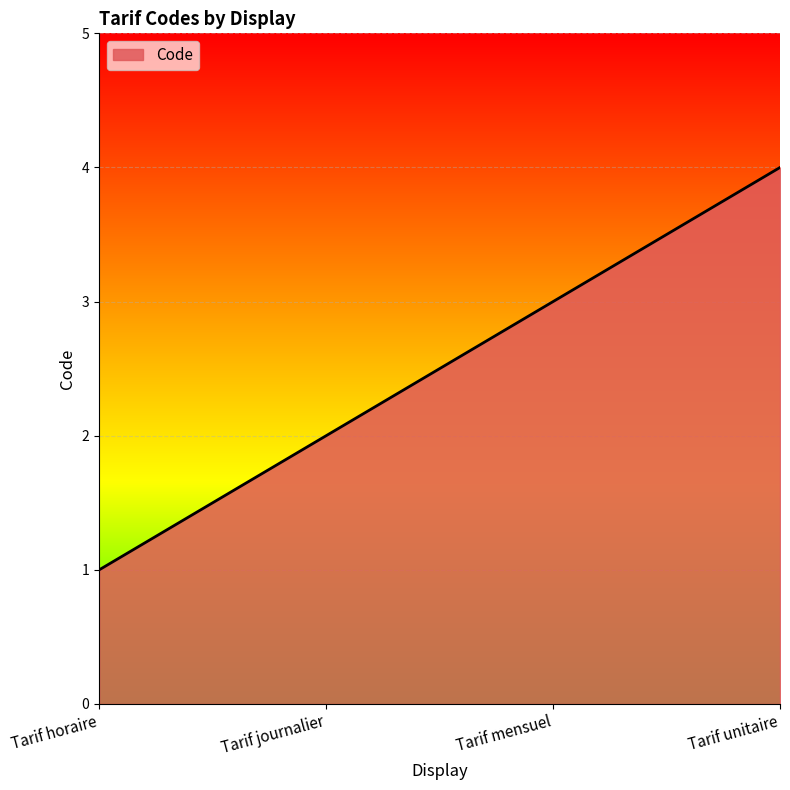

List the labels in order of value, largest first.

Tarif unitaire, Tarif mensuel, Tarif journalier, Tarif horaire